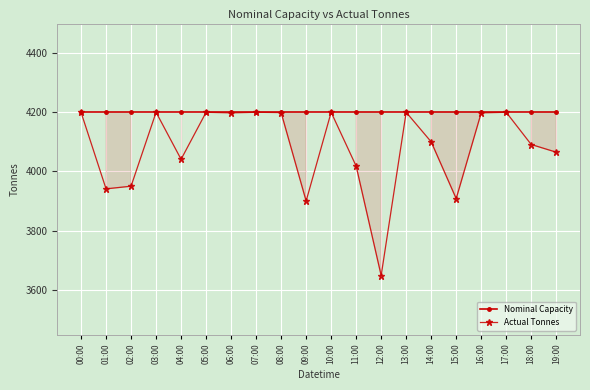

True or false: Actual Tonnes has more than 0 points higher than both neighbors.

True